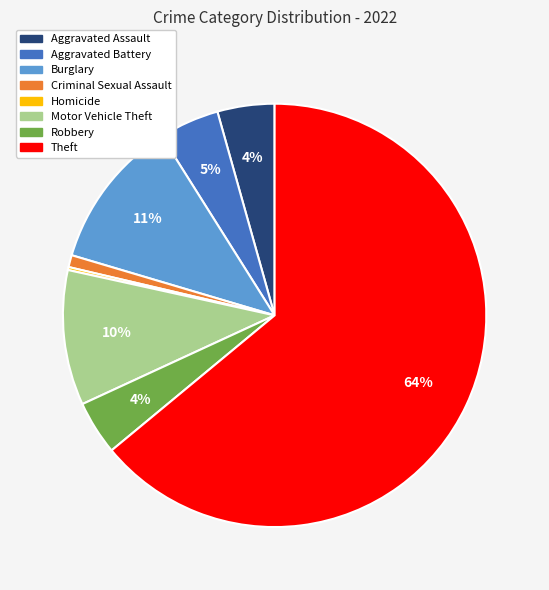

Do Aggravated Assault and Motor Vehicle Theft together represent more than half of the pie?

No